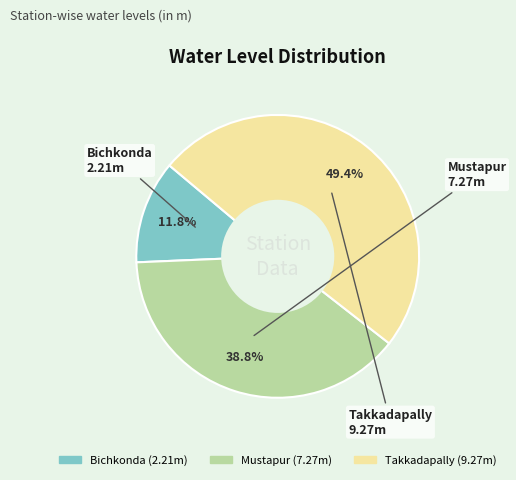

To the nearest percent, what portion does Takkadapally represent?

49%